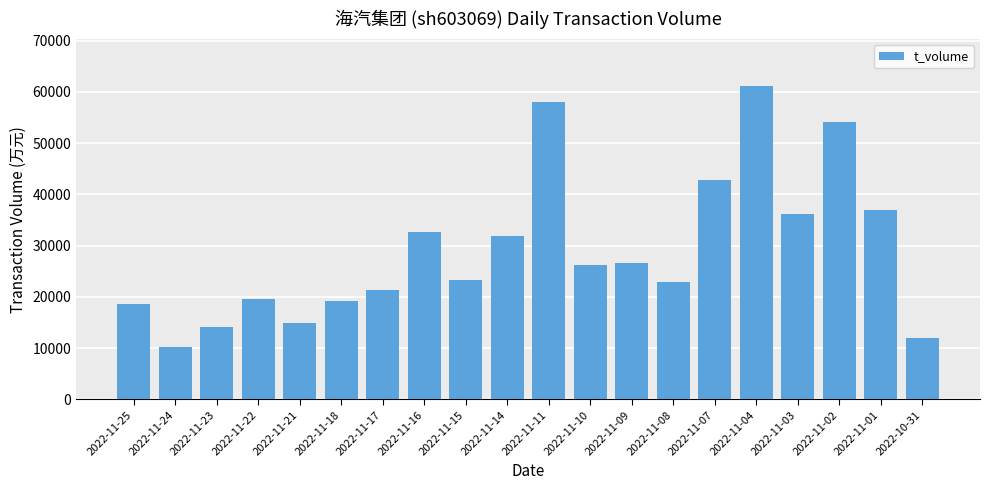

Between 2022-11-17 and 2022-11-10, which is larger?

2022-11-10